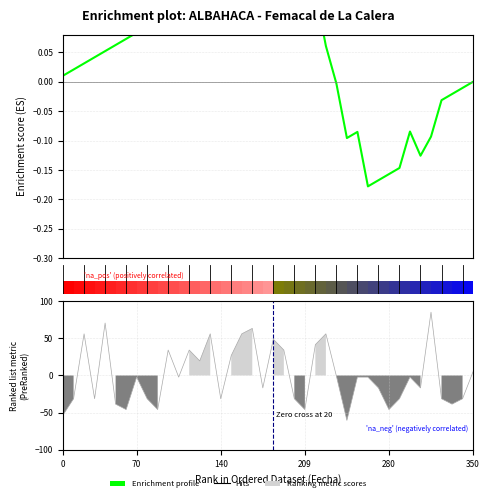

How many positive values are there?

26